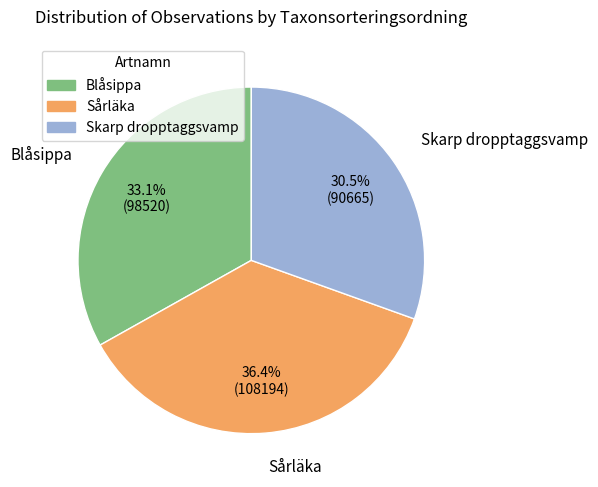

Is there a majority slice in this chart?

No